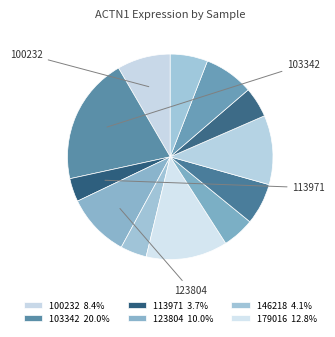

How many slices are in this pie chart?

12